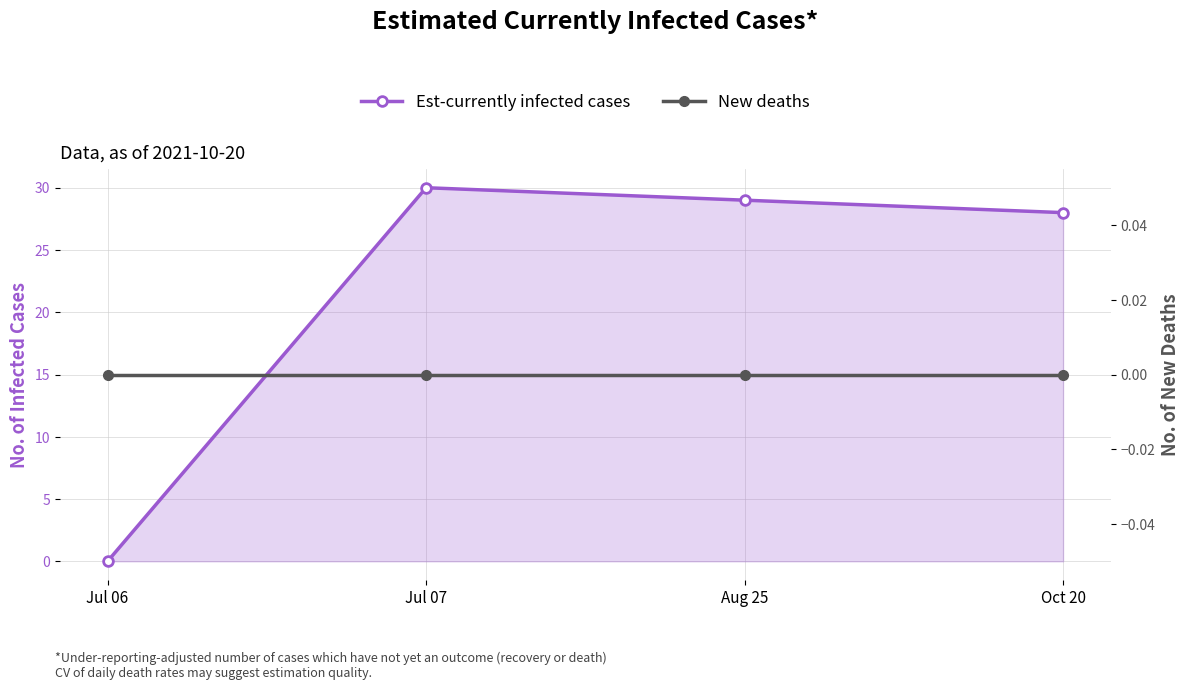

Reading right to left, extract all data points from this chart.

Est-currently infected cases: 28	29	30	0
New deaths: 0	0	0	0